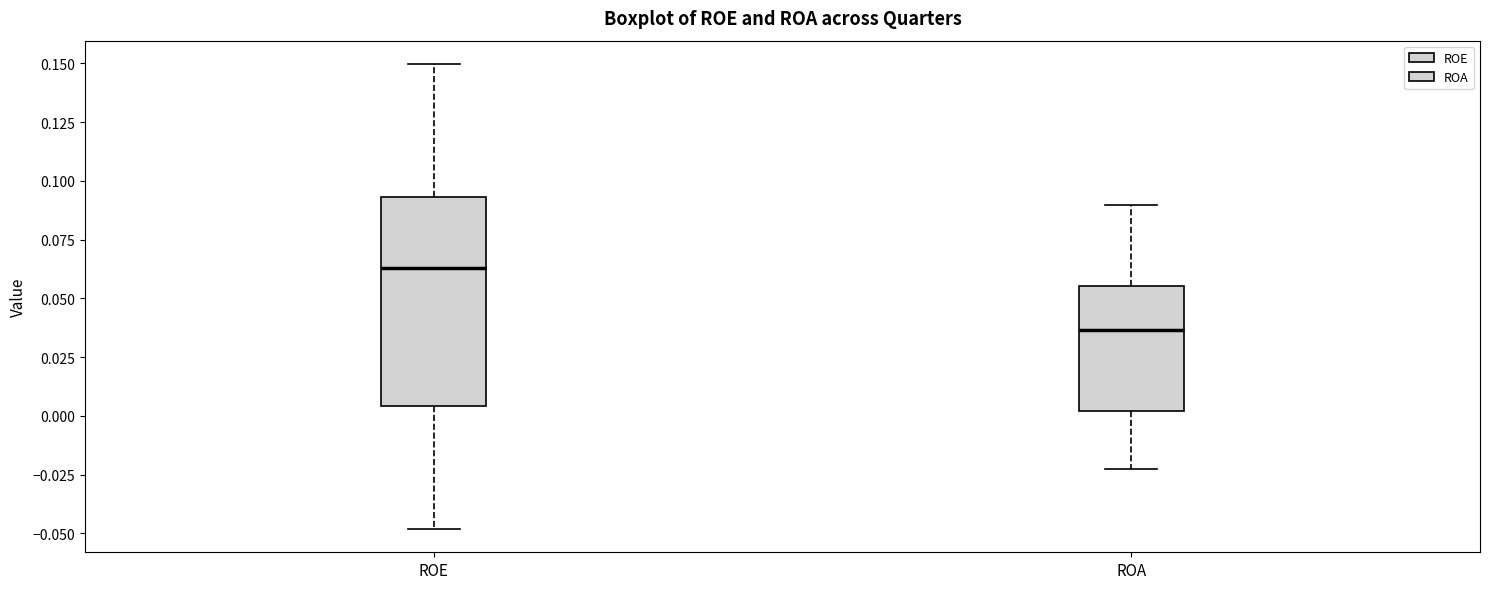

Reading left to right, transcribe this box plot: for each box, give where its median line is, the range the box spans, and where its two whiskers end, as read against the y-axis. The values are not printed on the chart, so give them approximately, as read against the axis.

ROE: median 0.065, box 0.005 to 0.095, whiskers -0.050 to 0.150
ROA: median 0.035, box 0.000 to 0.055, whiskers -0.020 to 0.090